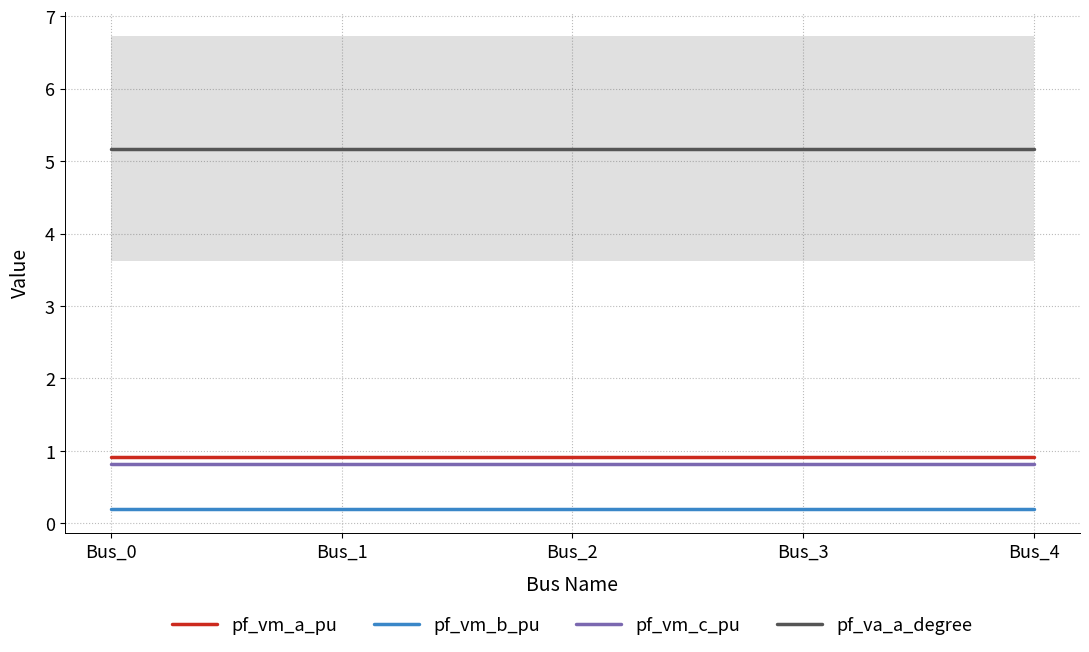

Does the chart have visible grid lines?

Yes